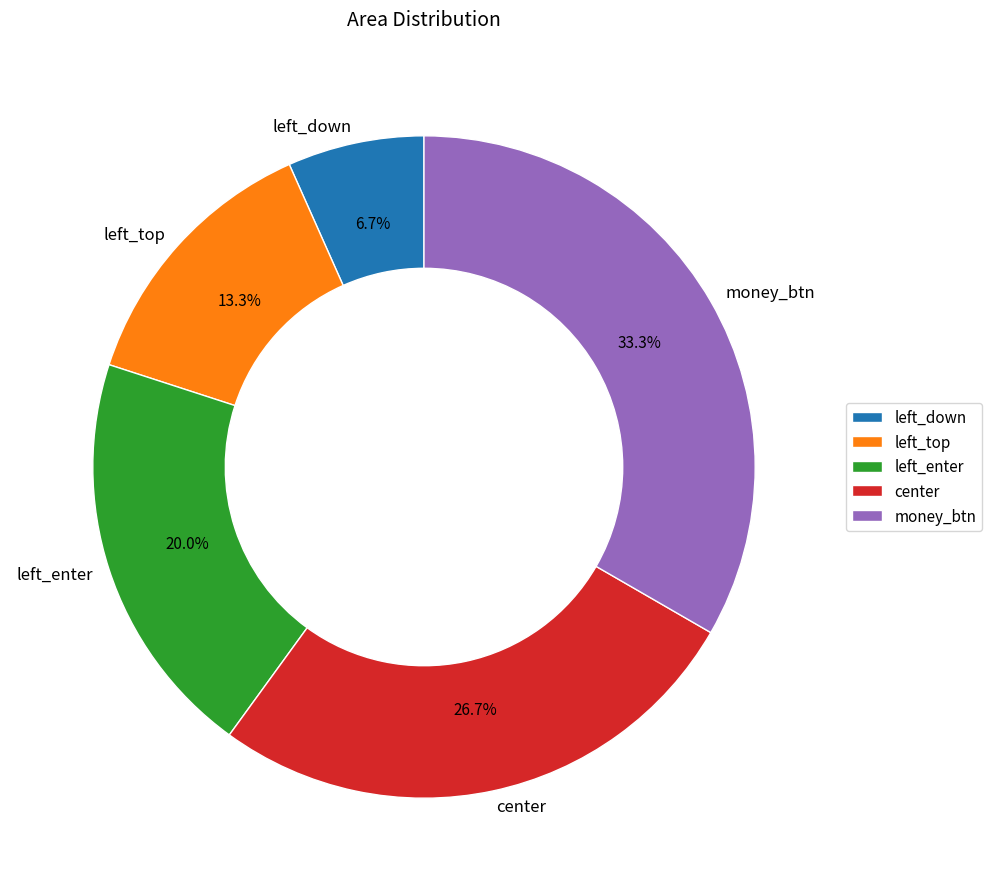

What percentage is NOT represented by left_down?

93.3%